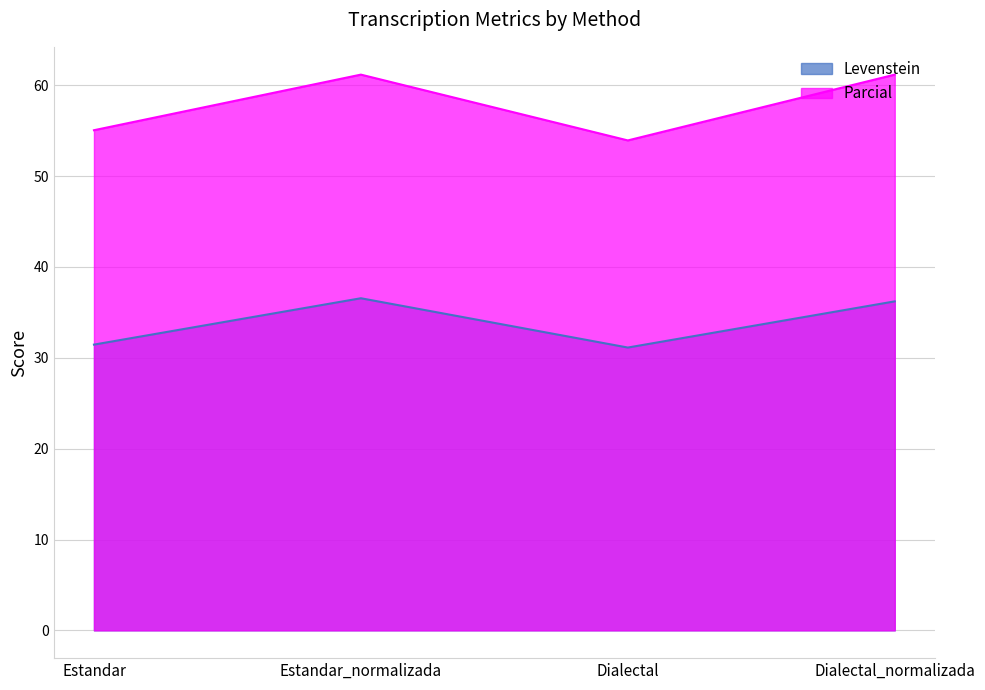

What is the total value across all series at Dialectal?

85.1